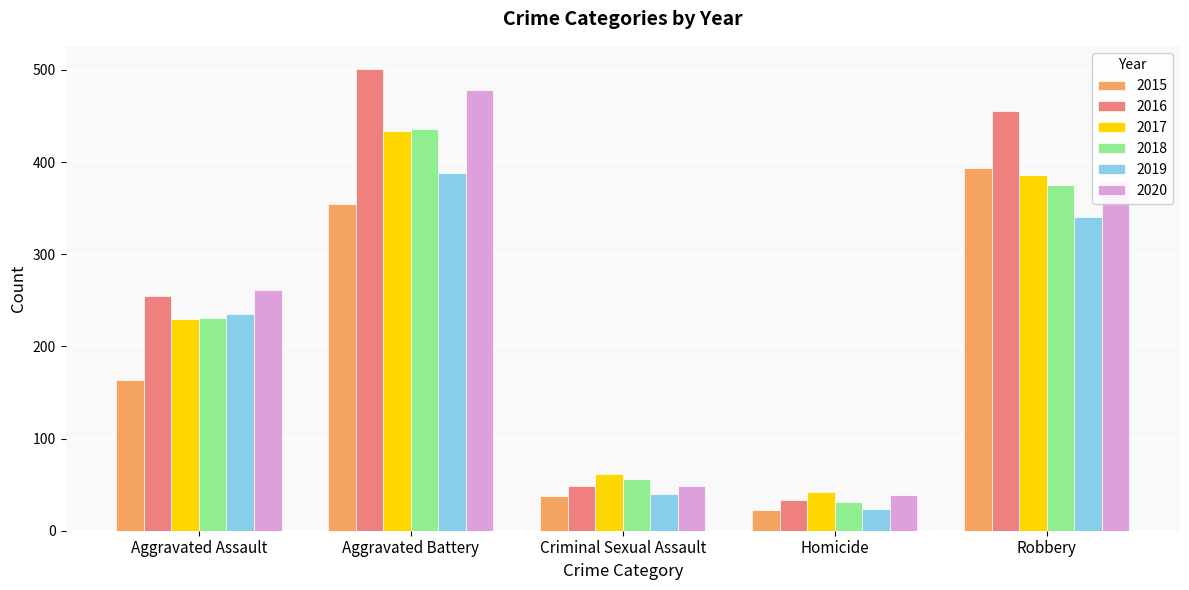

List the labels in order of 2016 value, smallest first.

Homicide, Criminal Sexual Assault, Aggravated Assault, Robbery, Aggravated Battery